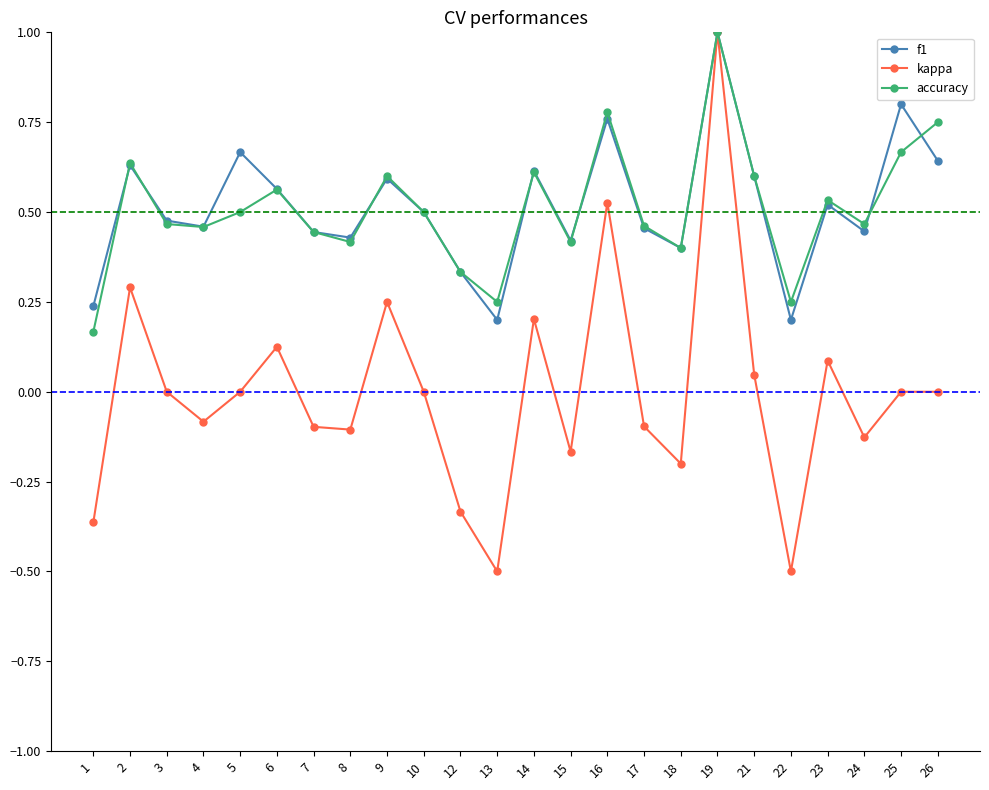

Count the number of categories in the chart.

24